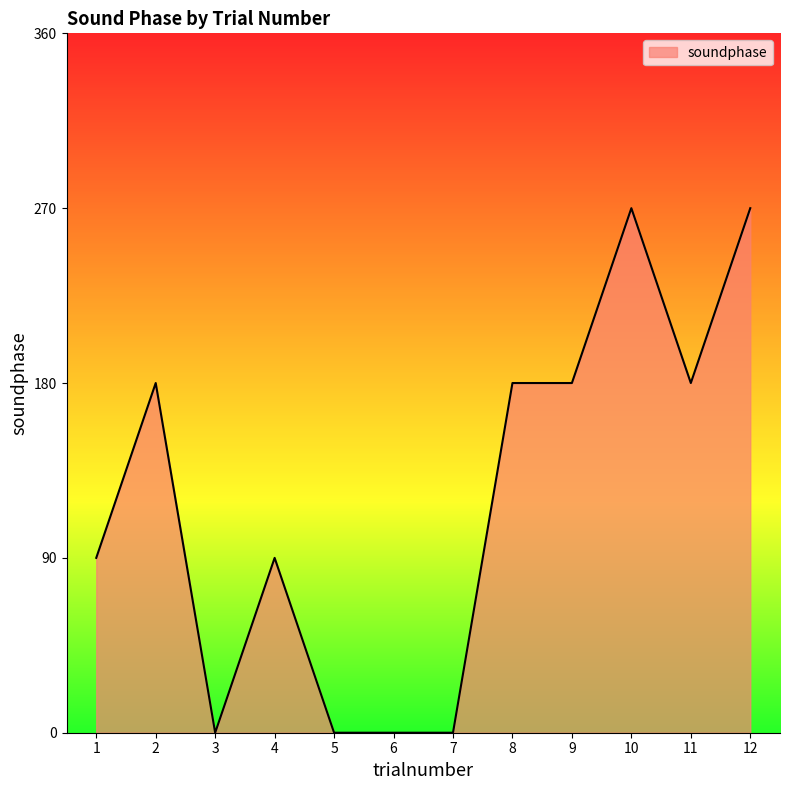

What is the maximum value shown in the chart?

270